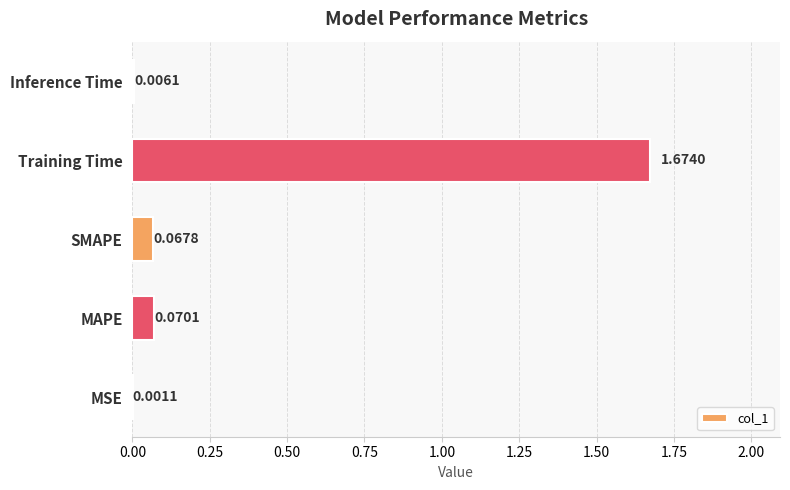

Are the bars horizontal?

Yes